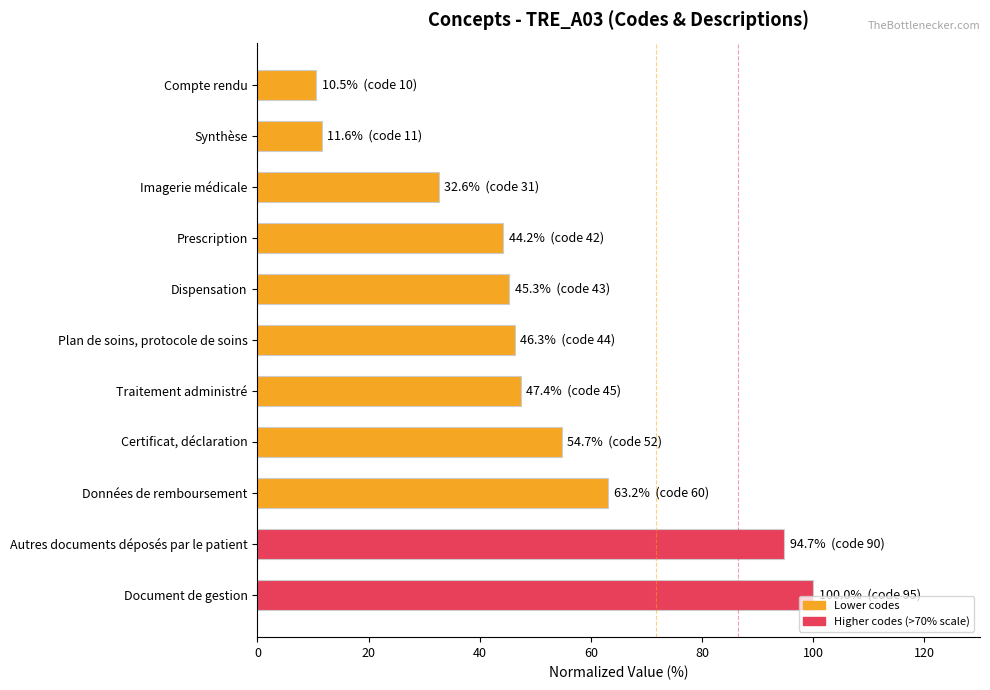

What is the label of the 1st bar from the bottom?

Document de gestion